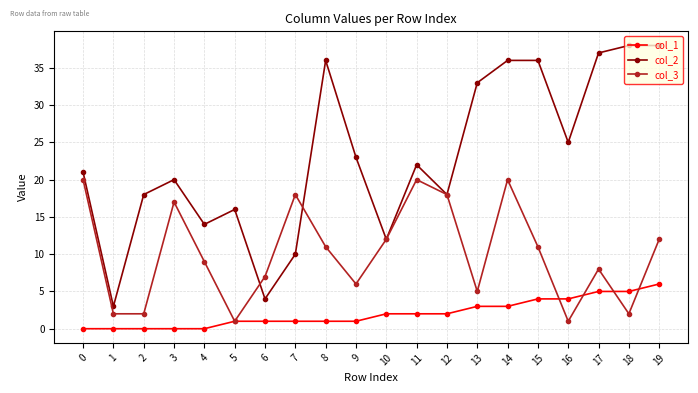

Does the chart have visible grid lines?

Yes